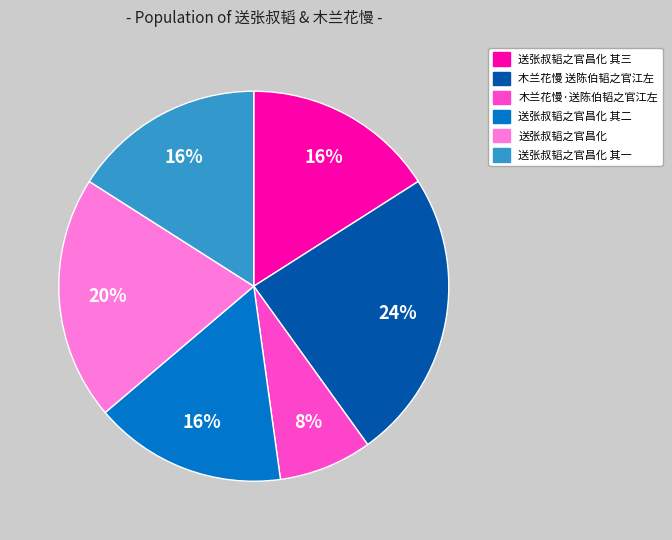

Combined, do 送张叔韬之官昌化 and 木兰花慢 送陈伯韬之官江左 account for over 50%?

No